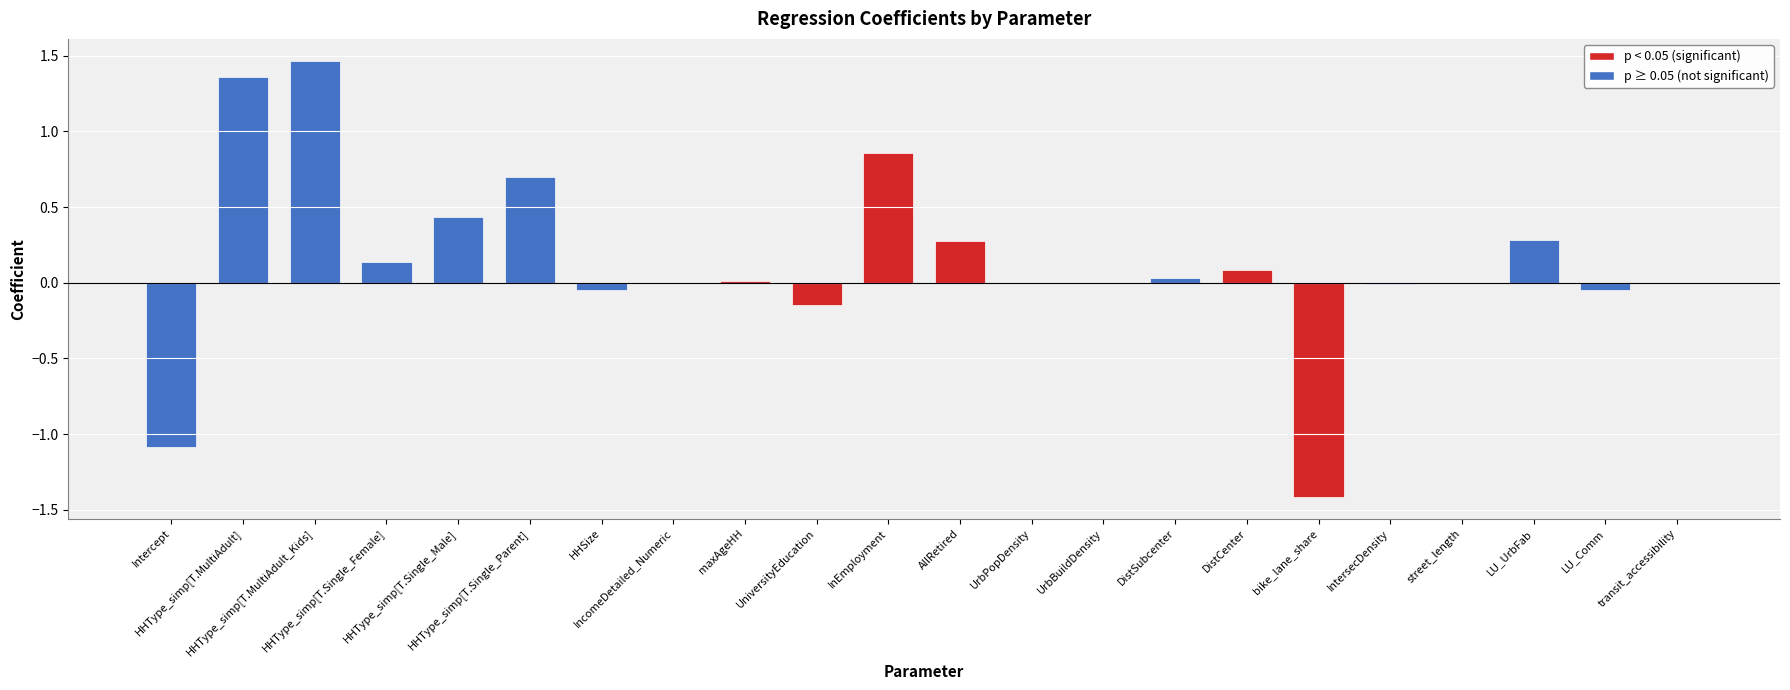

What position from the left is LU_Comm?

21